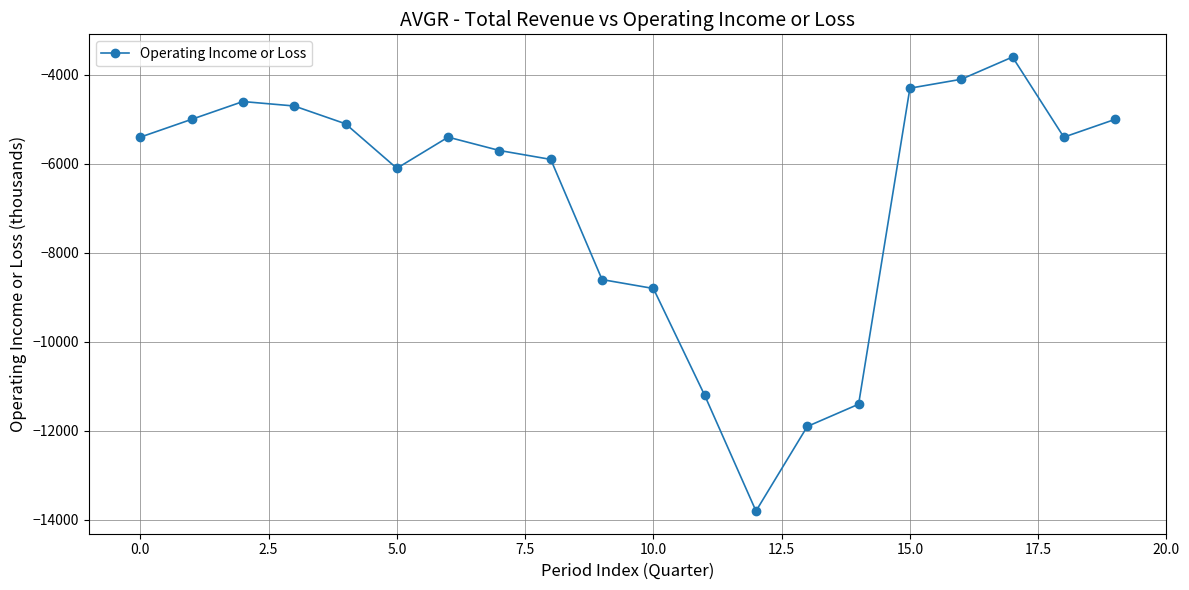

What is the value of the 10th point from the left?

-8600